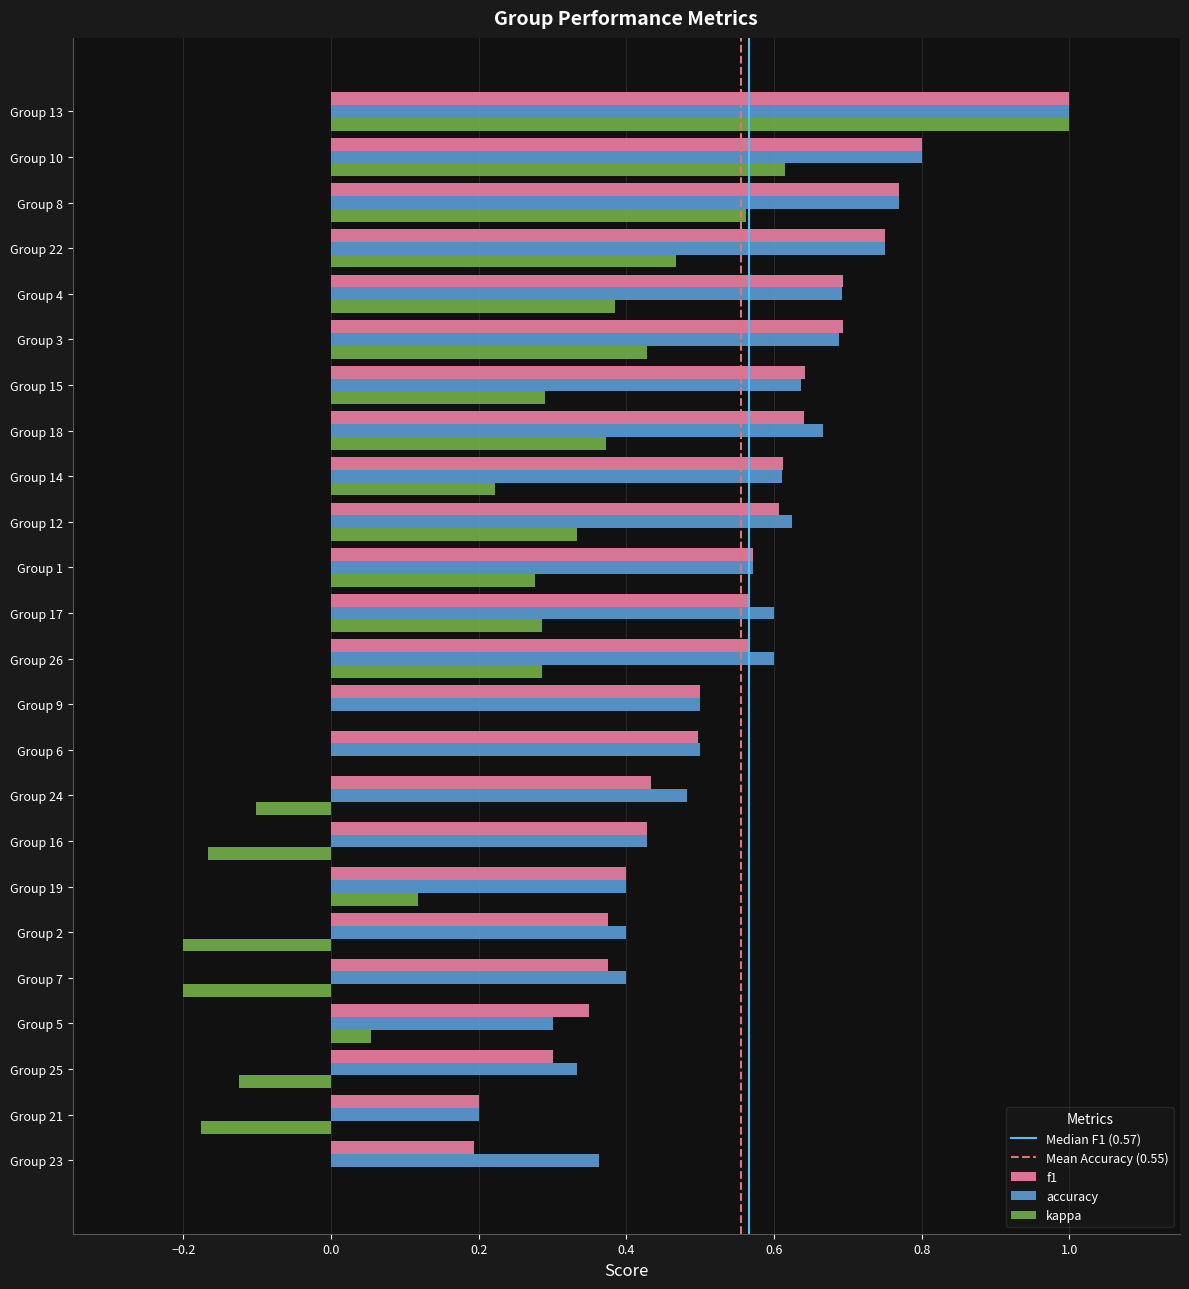

The f1 series shows 0.3 at Group 9. True or false?

False